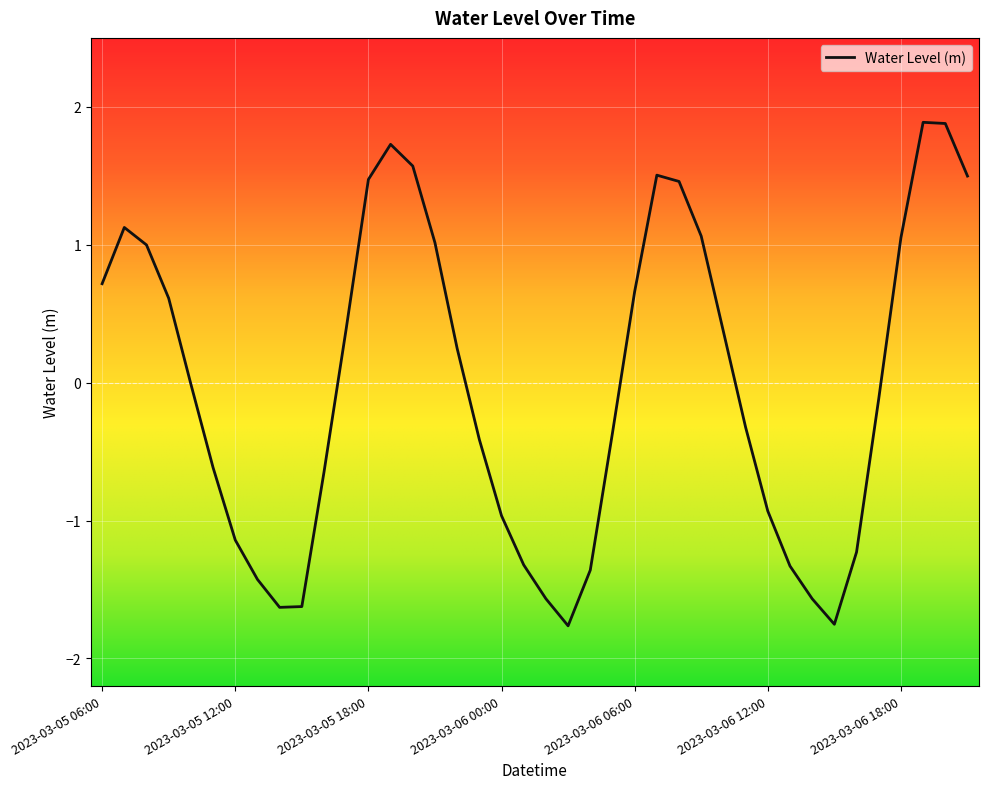

What is the greatest value displayed?

1.9